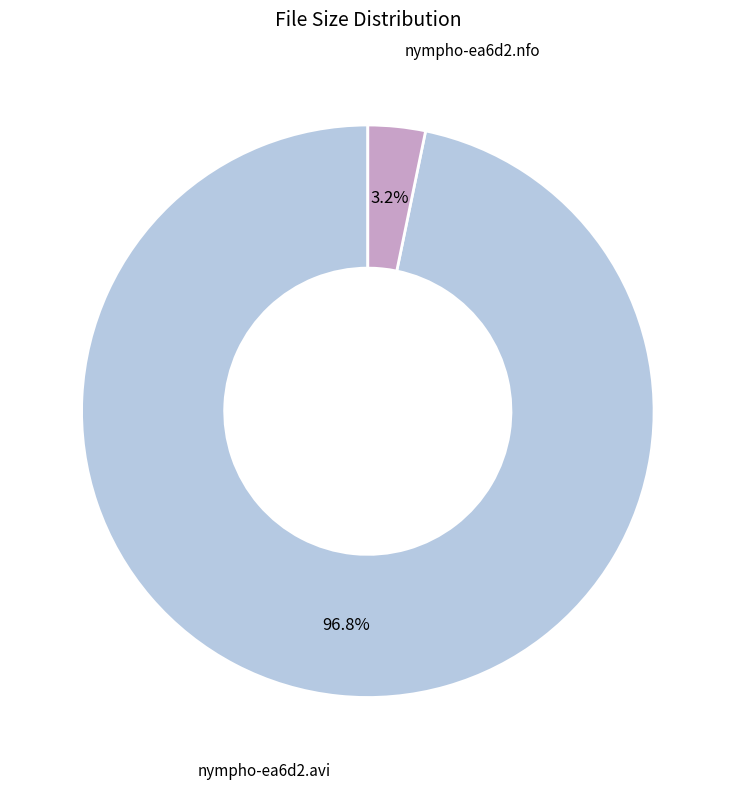

To the nearest percent, what is the difference between the largest and smallest slice percentages?

94%